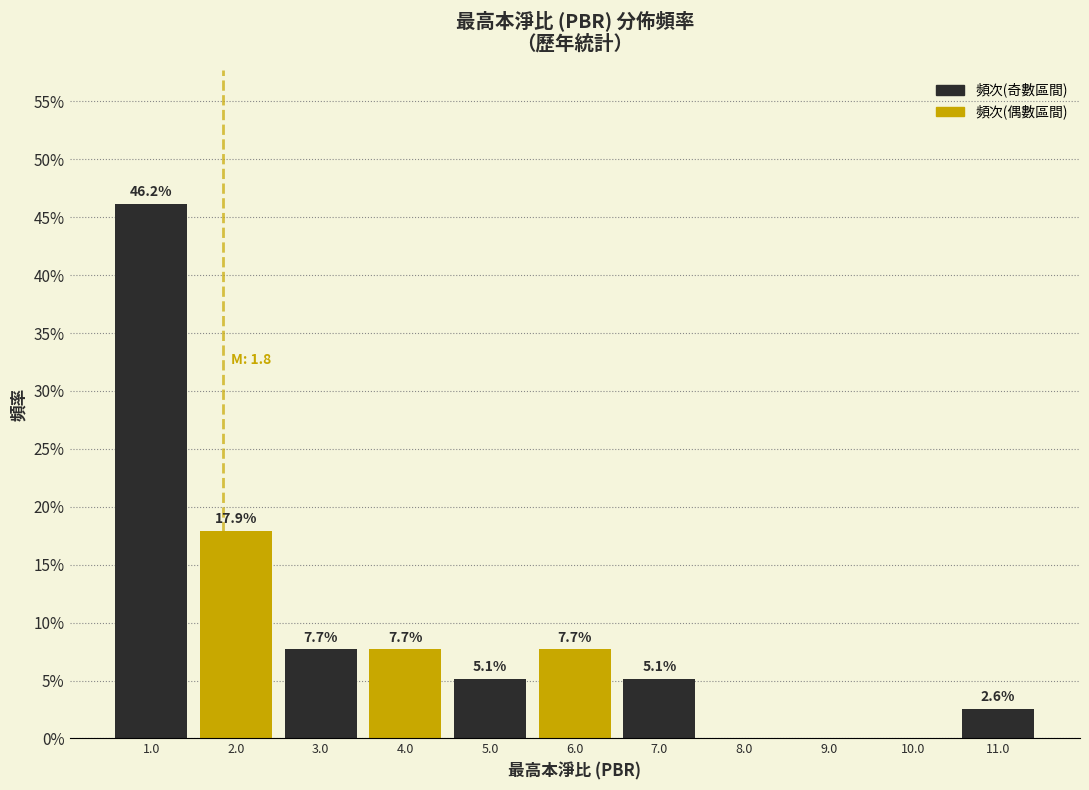

Over which range of the x-axis is the bar tallest?

0.5 to 1.5